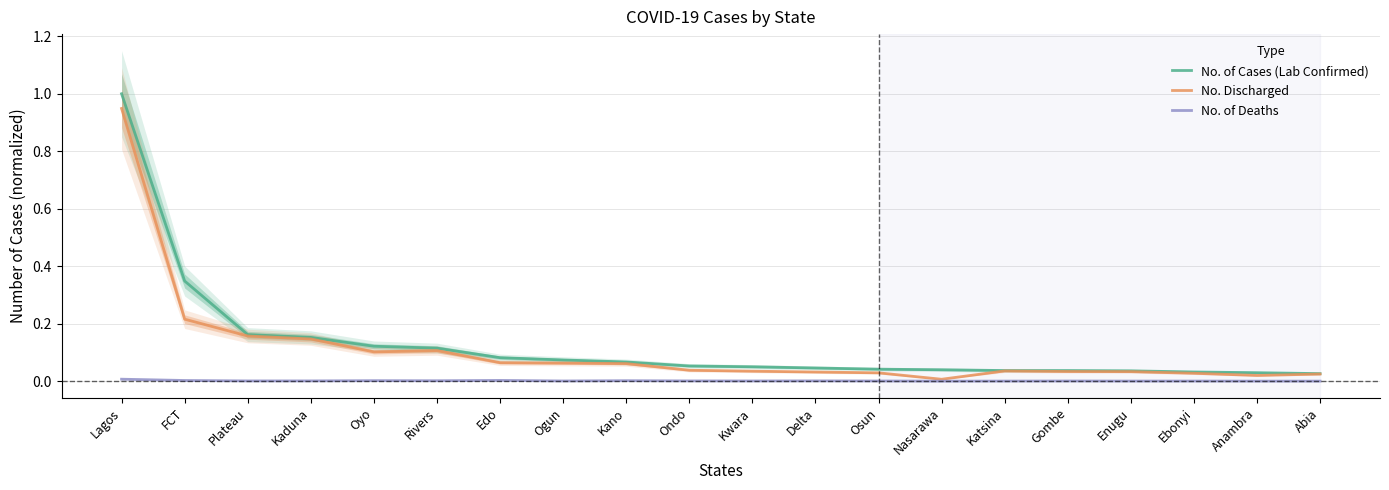

What is the difference between the second highest and minimum values in the No. of Cases (Lab Confirmed) series?

0.3